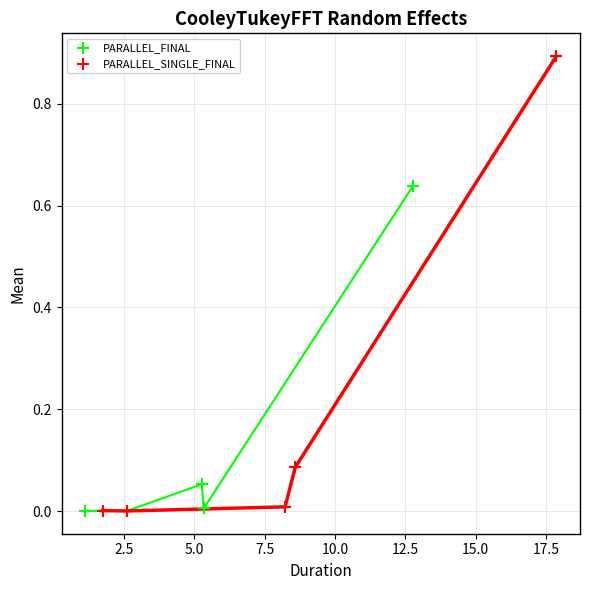

What are all the series names shown in the legend?

PARALLEL_FINAL, PARALLEL_SINGLE_FINAL